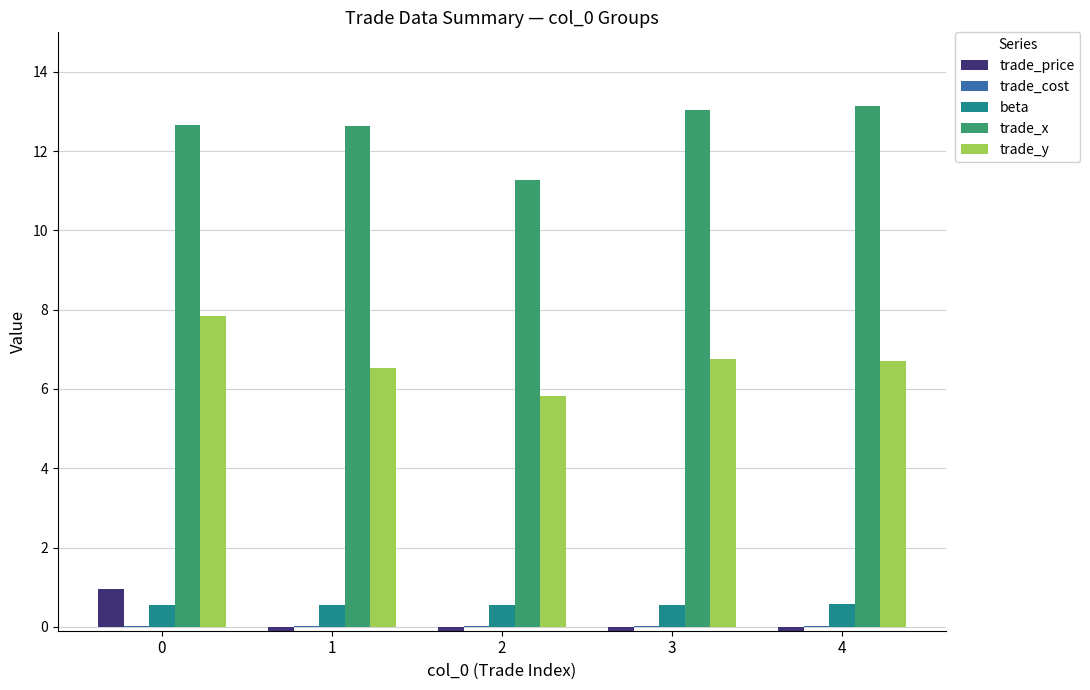

What is the total value across all series at 2?

17.3